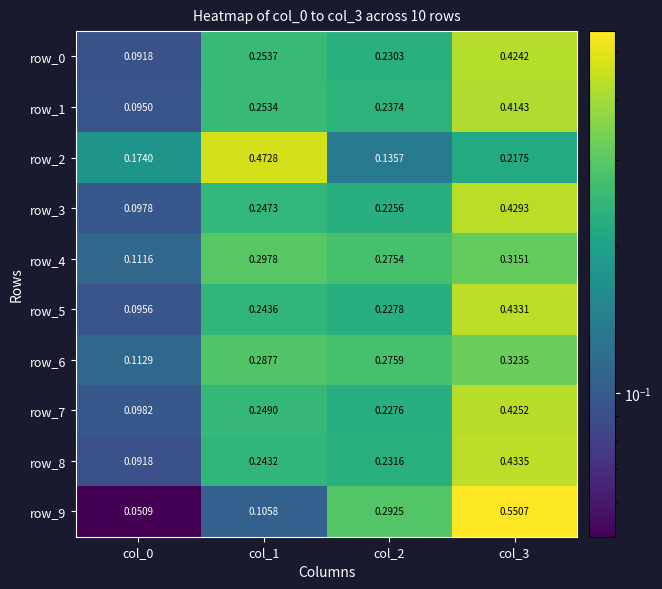

At which category is the sum across all series the highest?

col_3